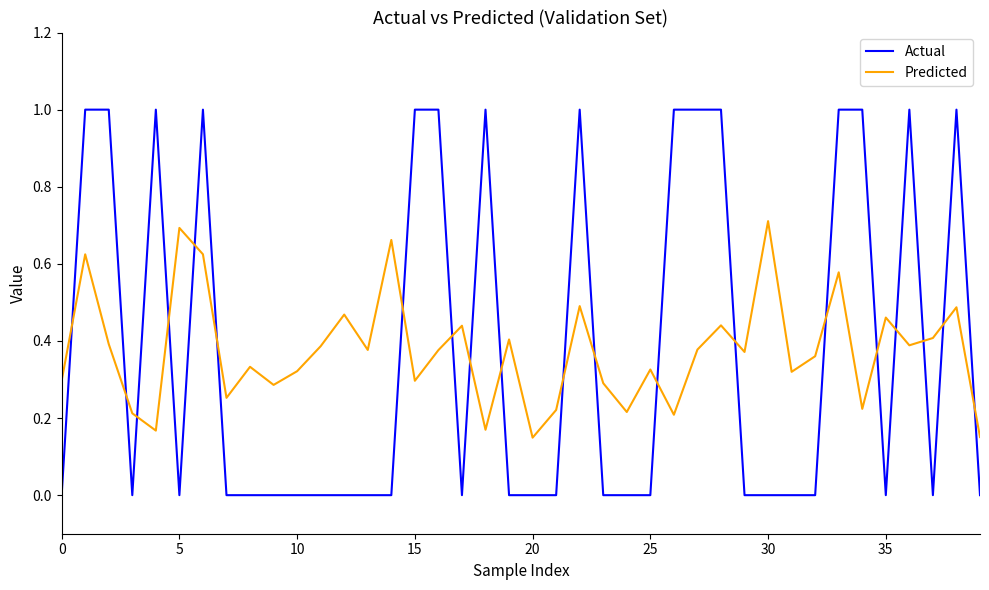

What is the maximum value for Actual?

1.0